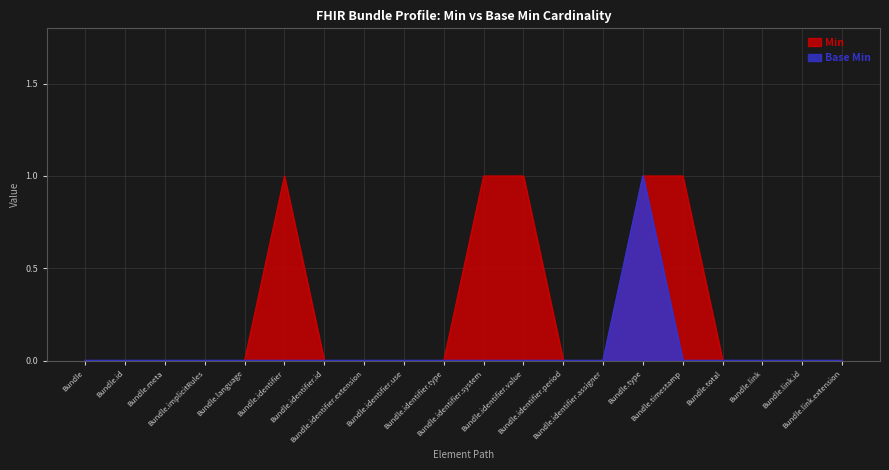

How many values in the Min series exceed 0?

5